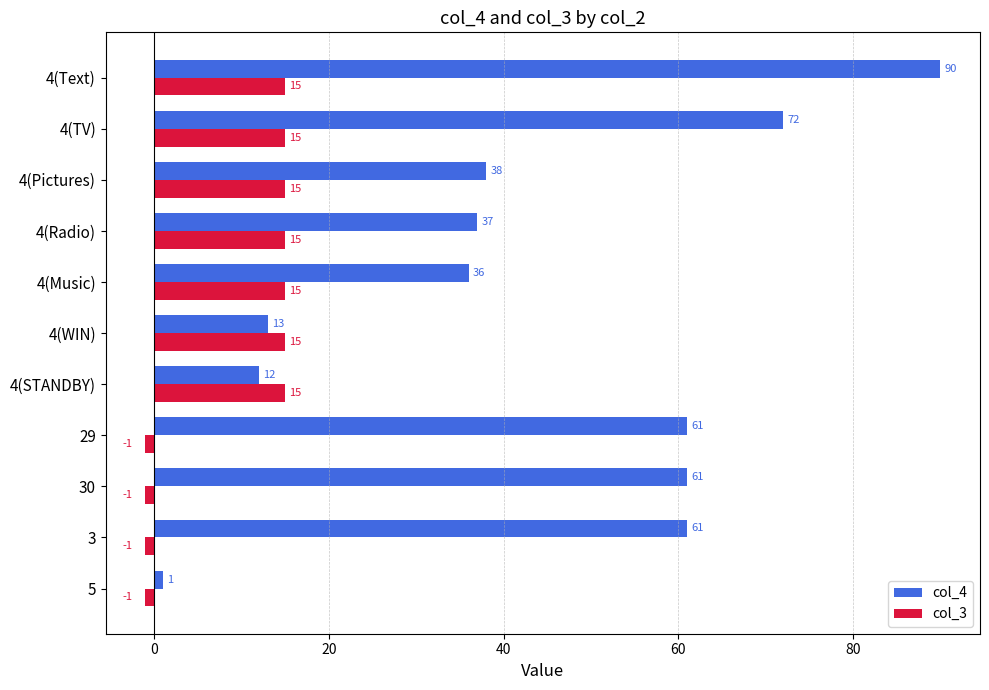

Rank the series by their average value, from highest to lowest.

col_4, col_3